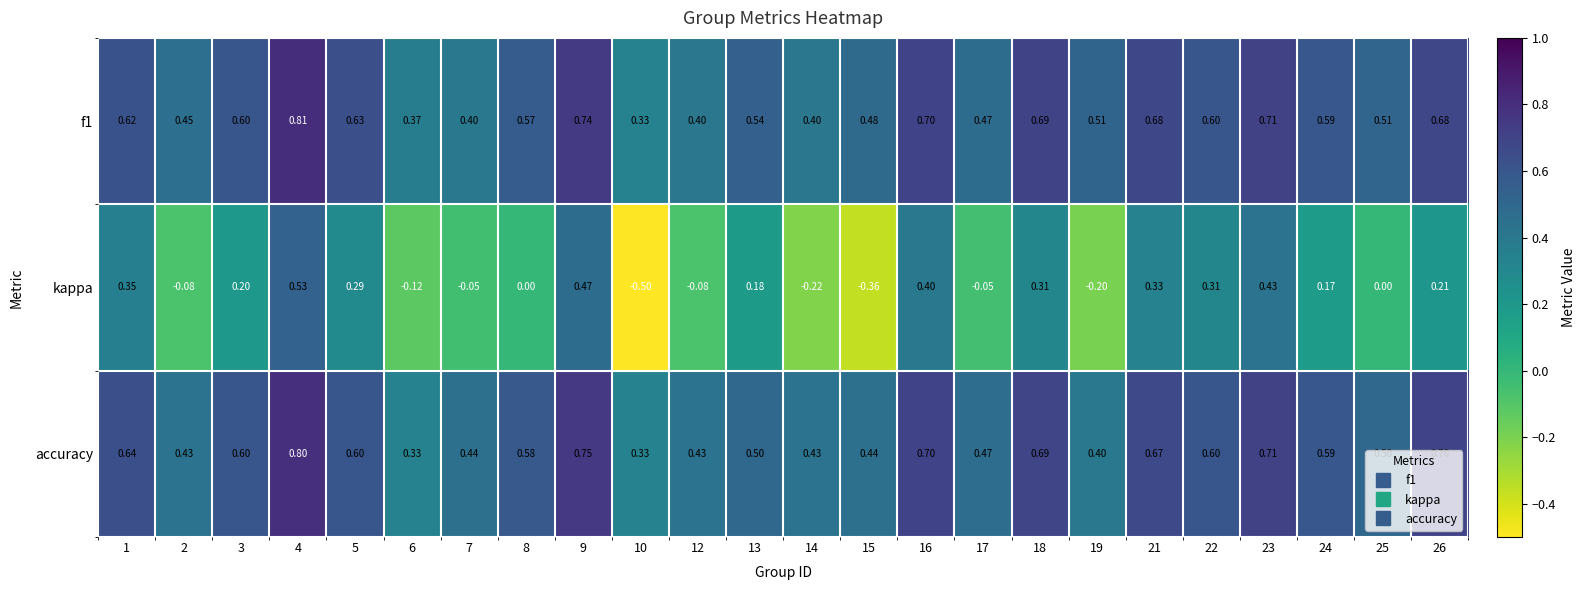

Which category has the highest value across all series?

4